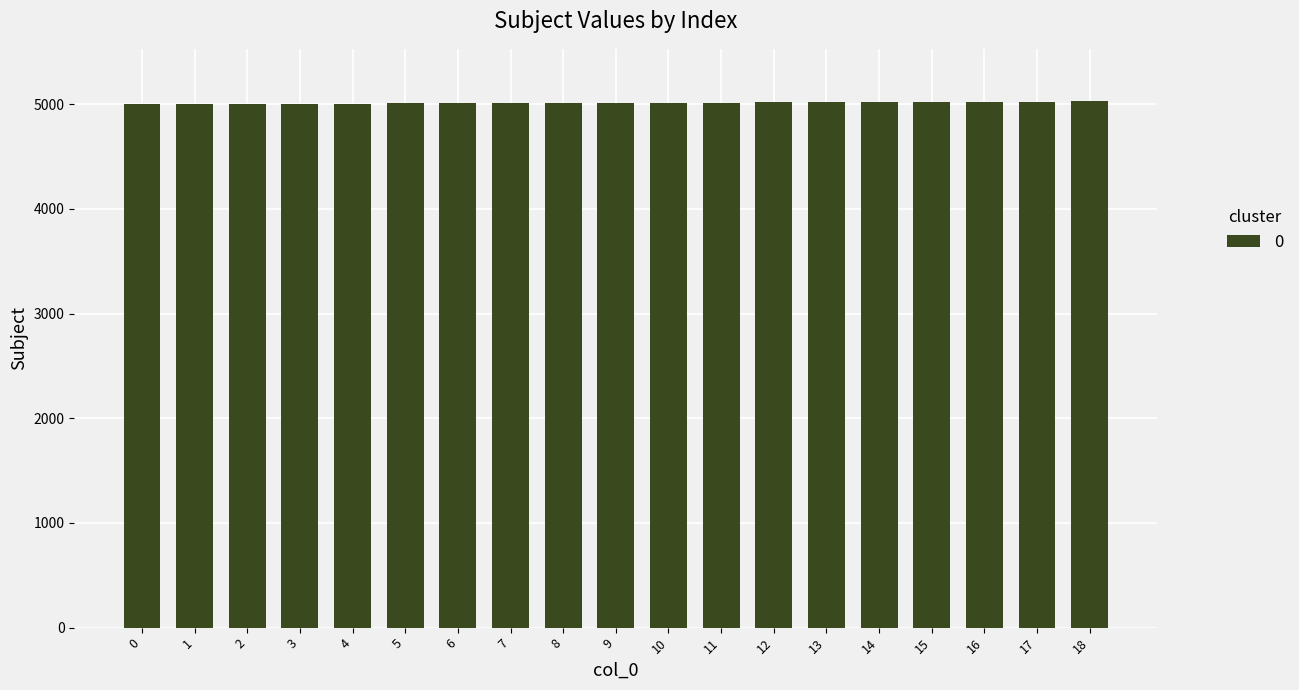

What is the value of the 18th bar from the left?

5022